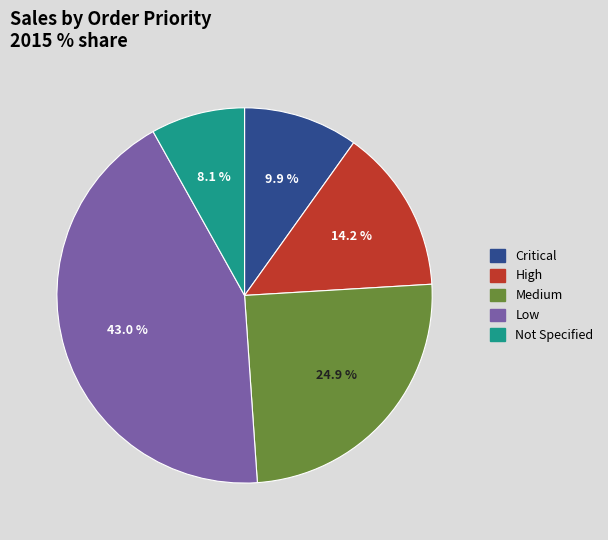

To the nearest percent, what is the difference between the Low and Critical slice percentages?

33%